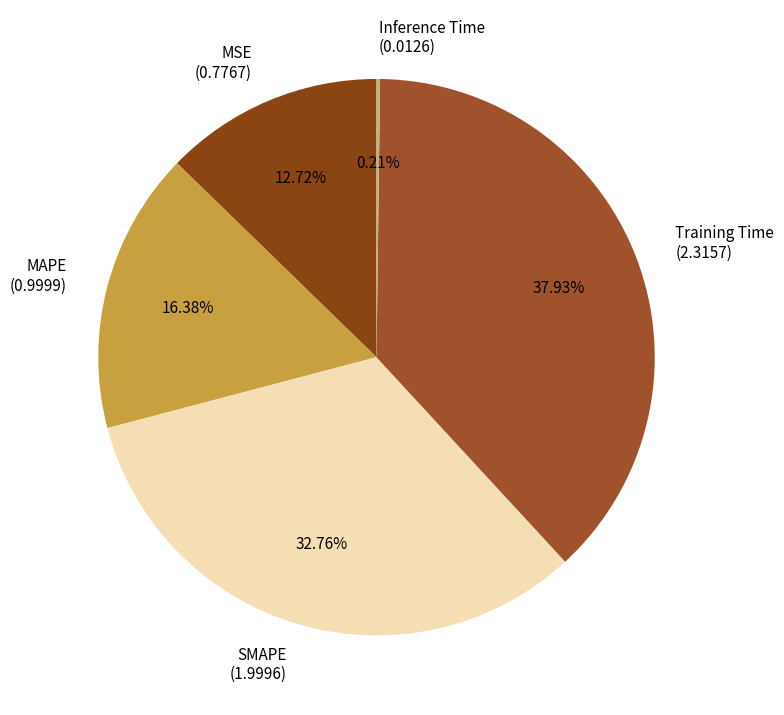

What is the largest slice in the pie chart?

Training Time